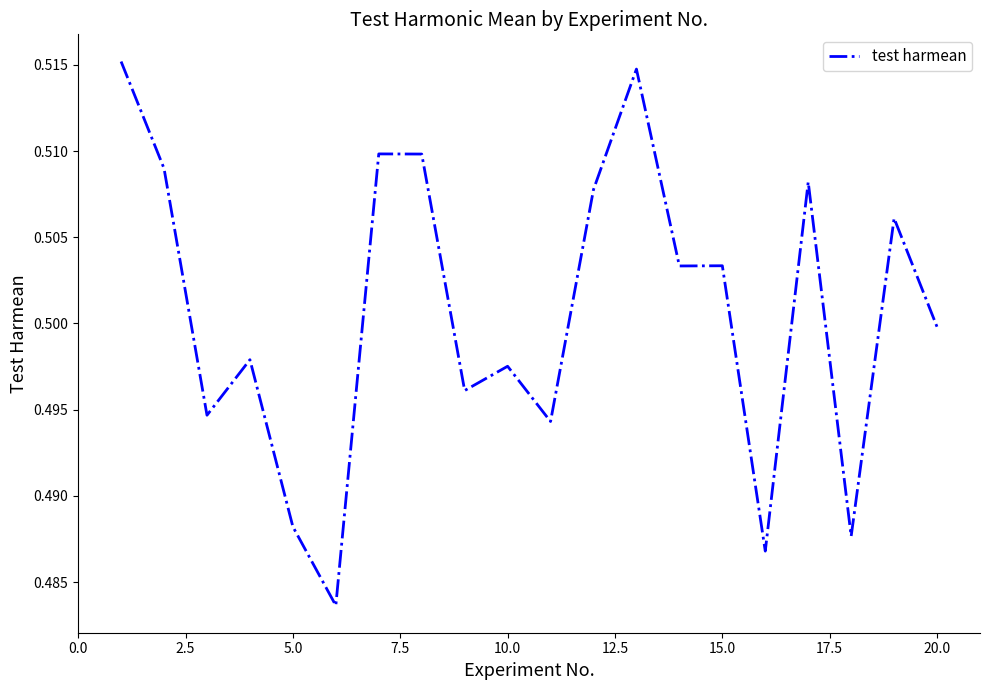

Reading left to right, list all the values displayed in this chart.

0.5	0.5	0.5	0.5	0.5	0.5	0.5	0.5	0.5	0.5	0.5	0.5	0.5	0.5	0.5	0.5	0.5	0.5	0.5	0.5